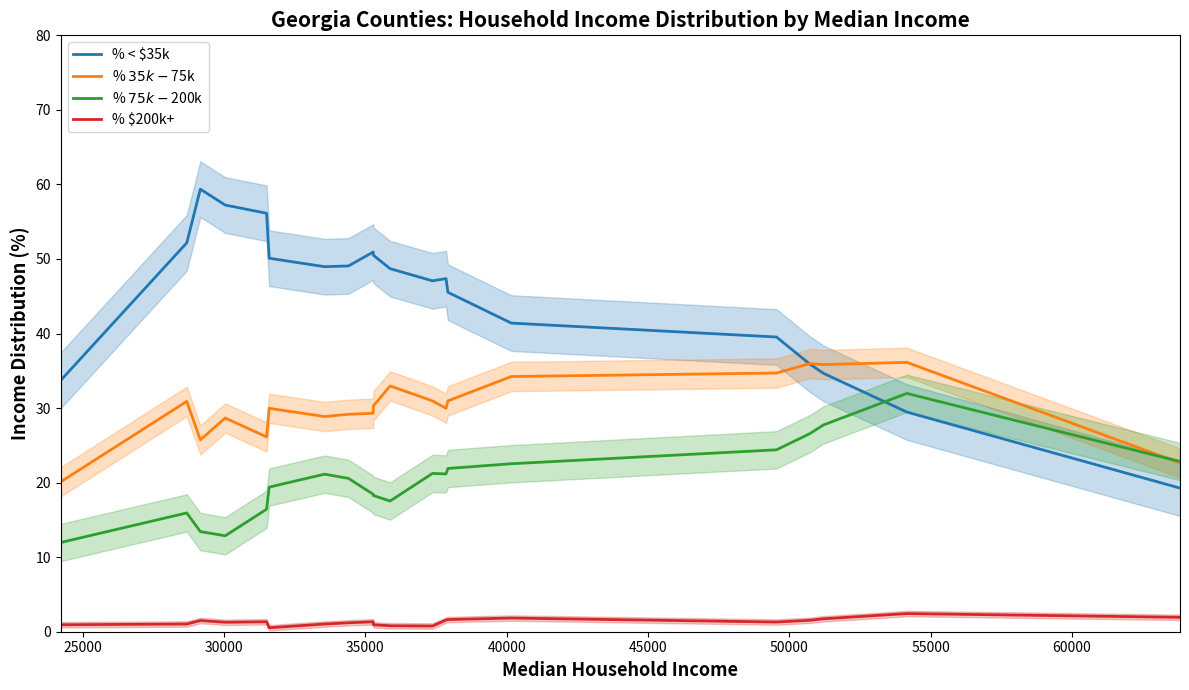

How many values in the % < $35k series are below 48?

10